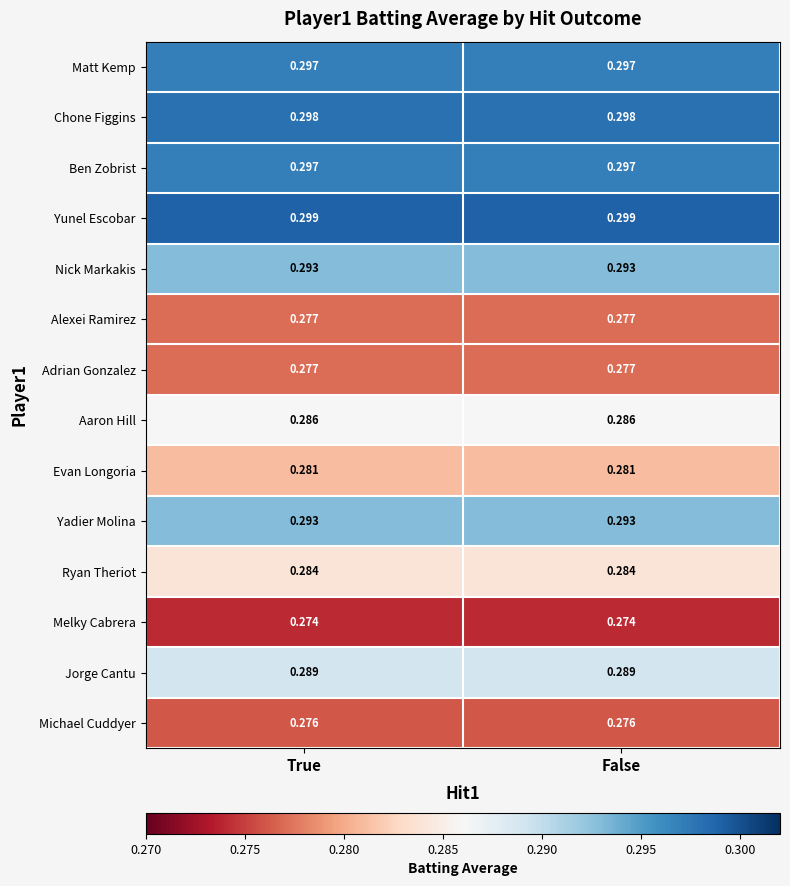

Is the value of Chone Figgins at False greater than the value of Ben Zobrist at False?

Yes